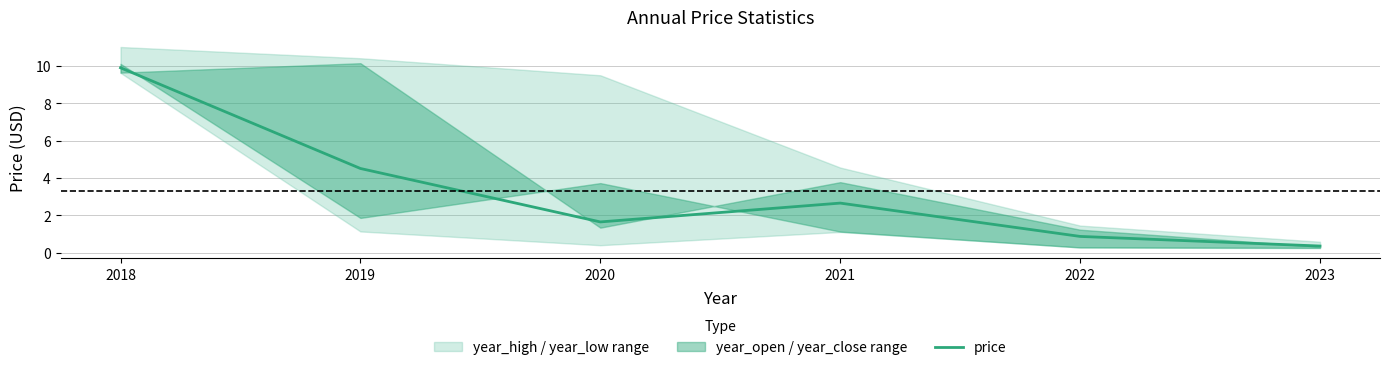

What is the difference between the values at 2021 and 2022?

1.8